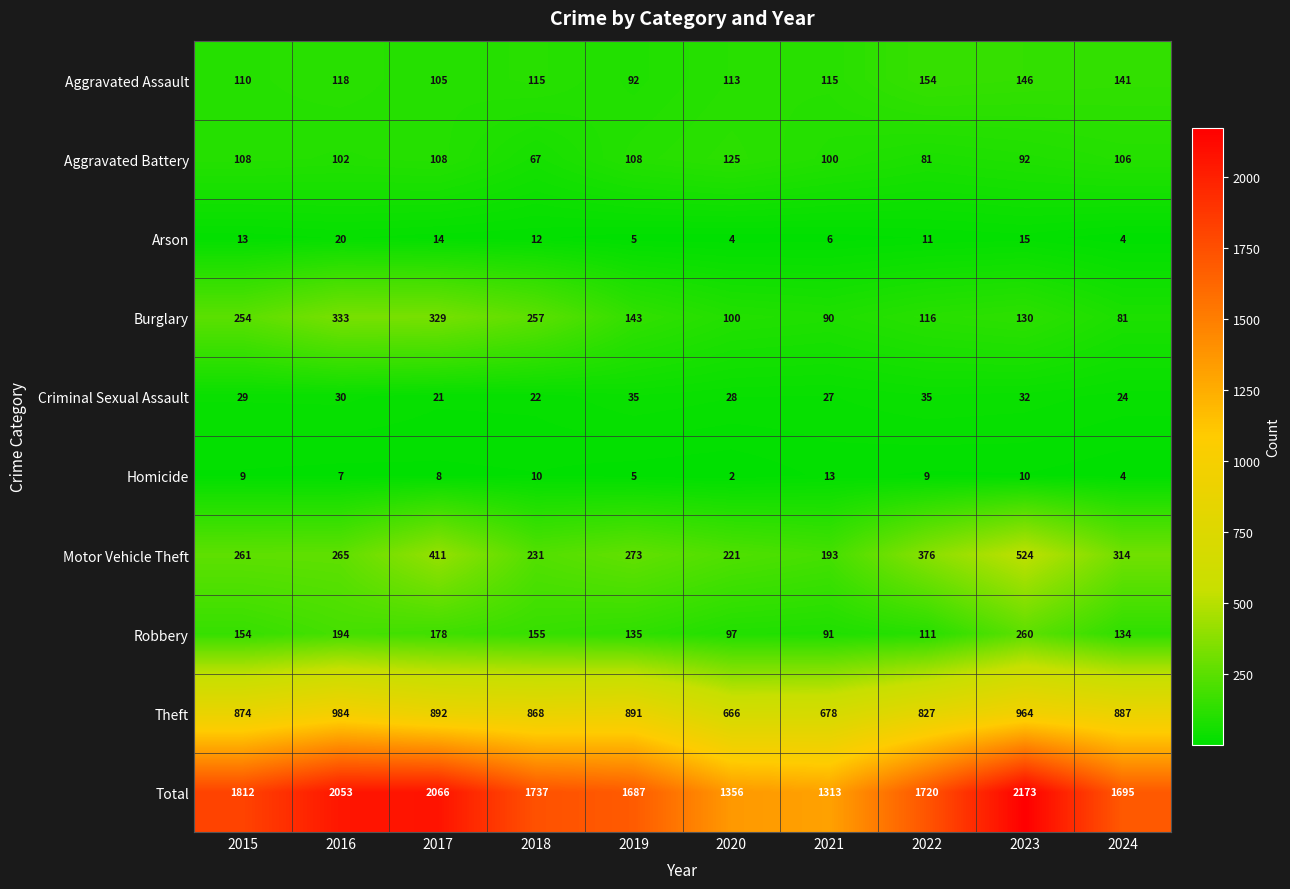

Count the number of categories in the chart.

10